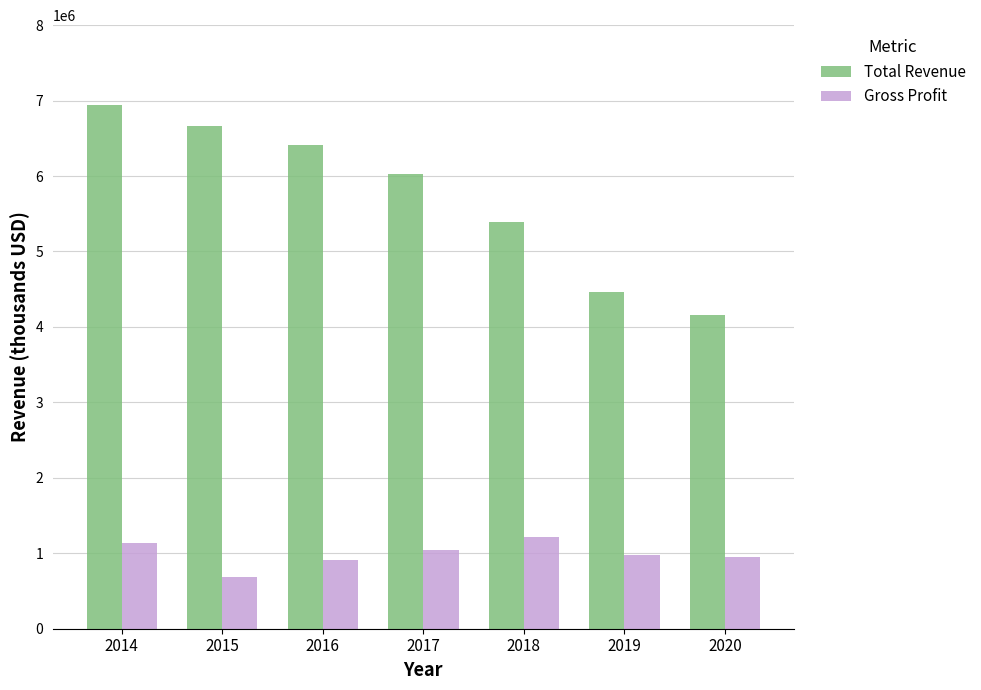

Read the Gross Profit value at 2018.

1211000